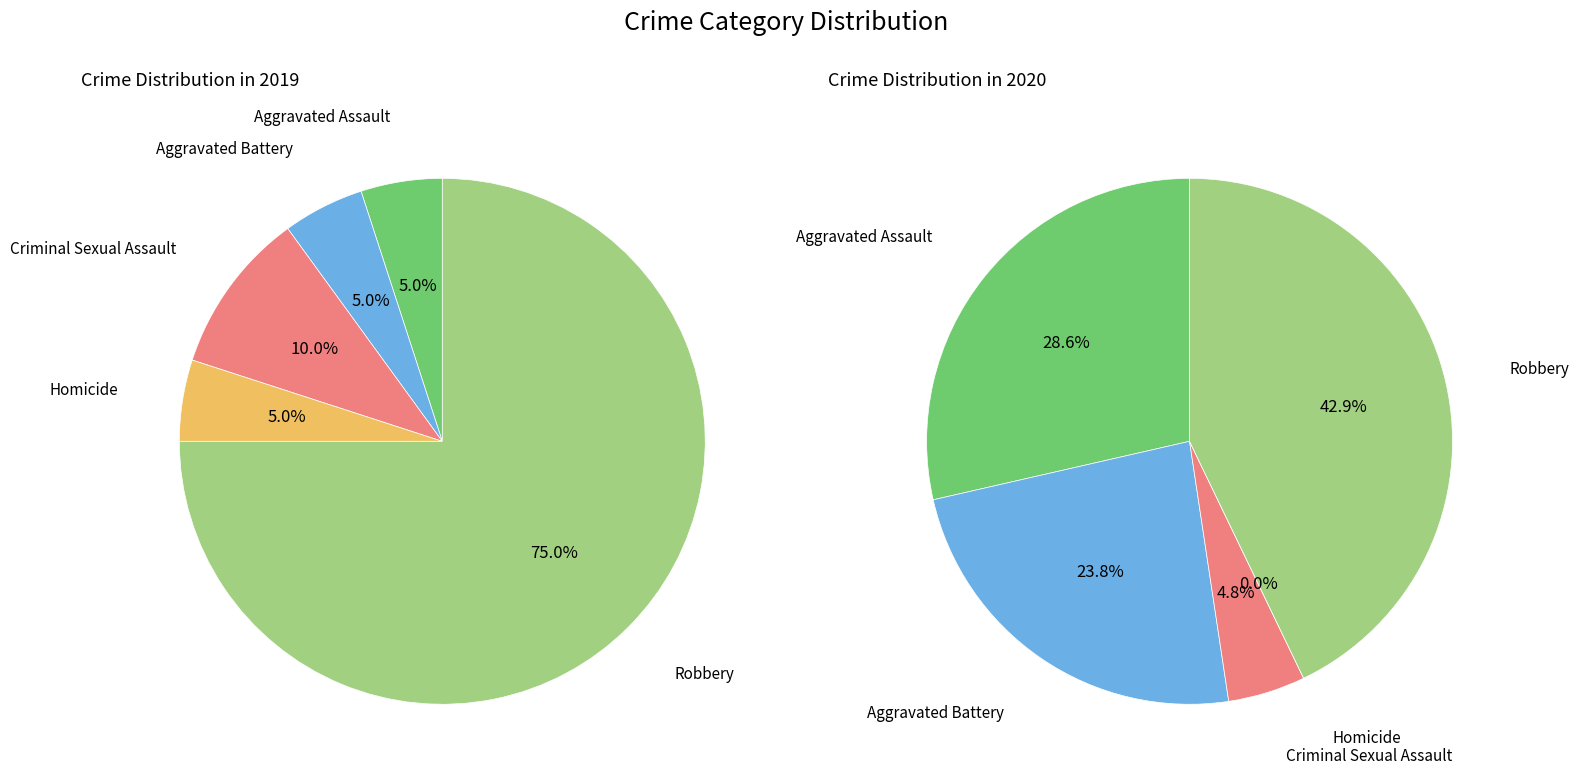

Is there a majority slice in this chart?

Yes